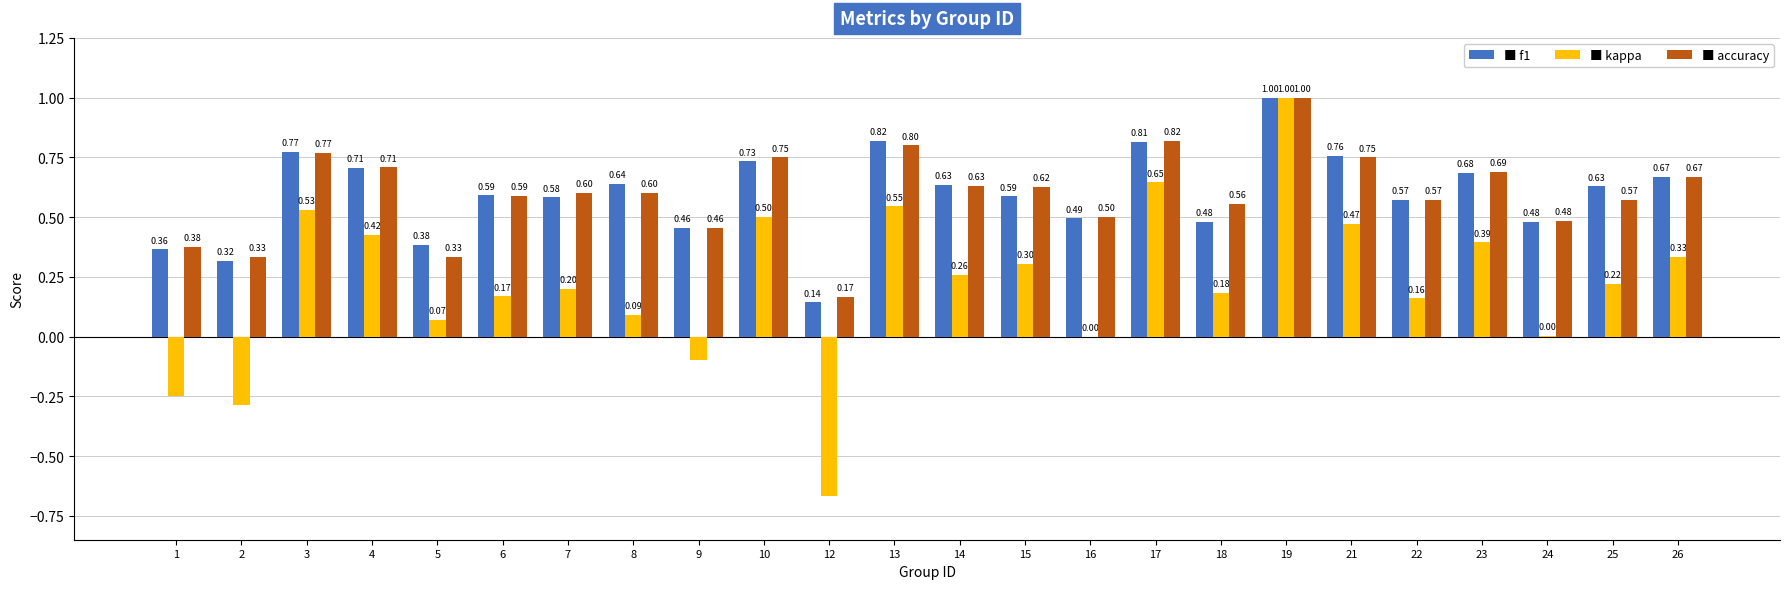

What is the total value across all series at 21?

2.0